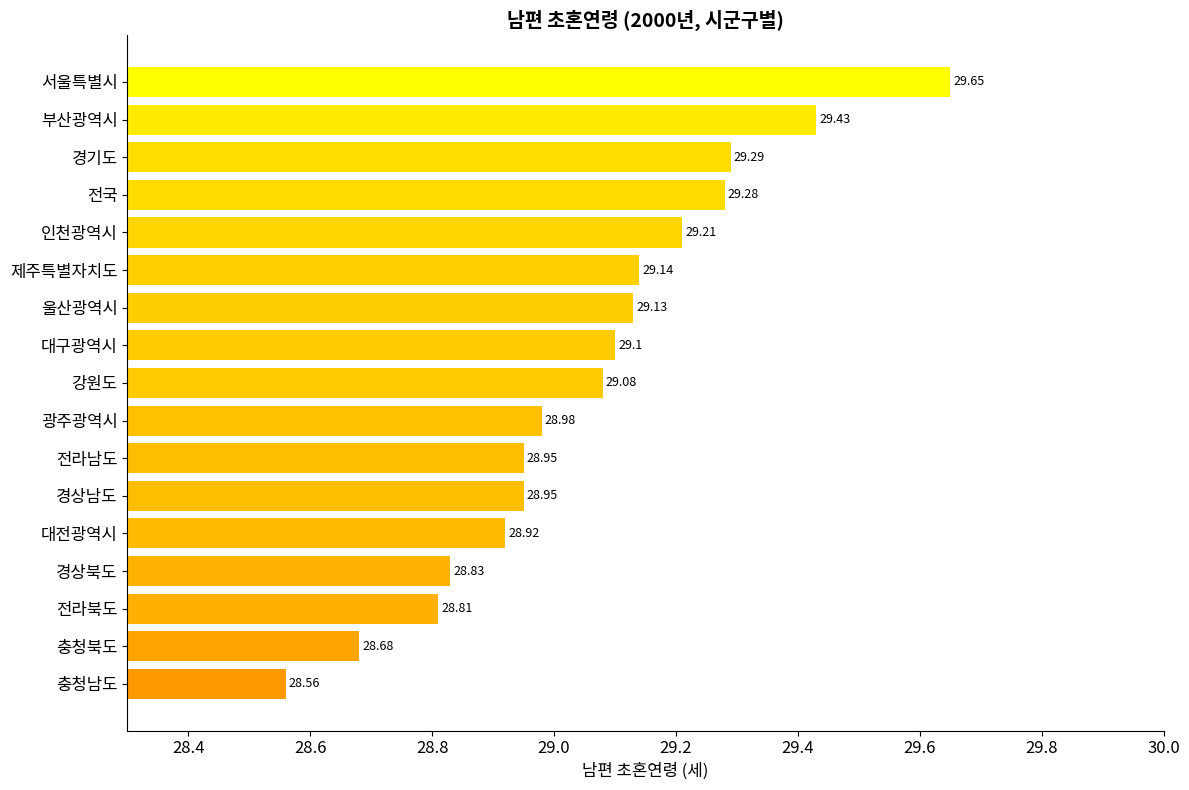

Does the chart contain any negative values?

No